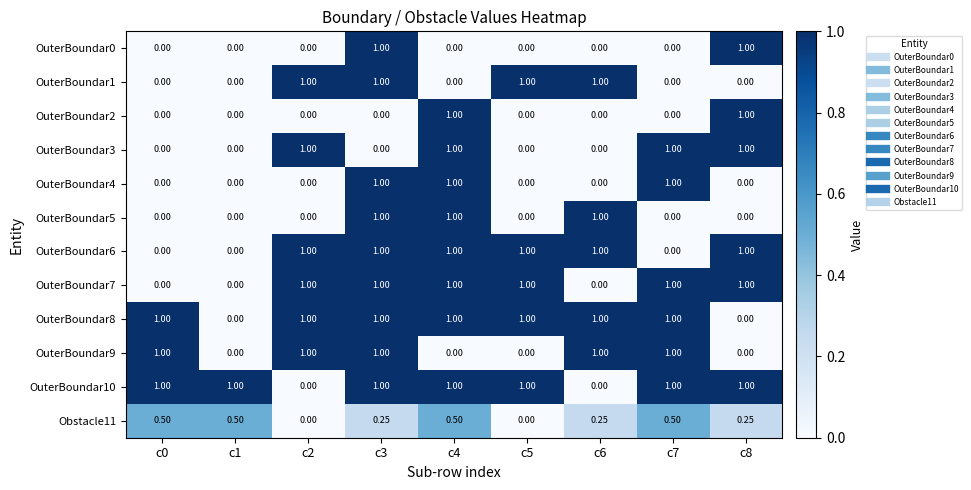

How many series are shown in this chart?

12